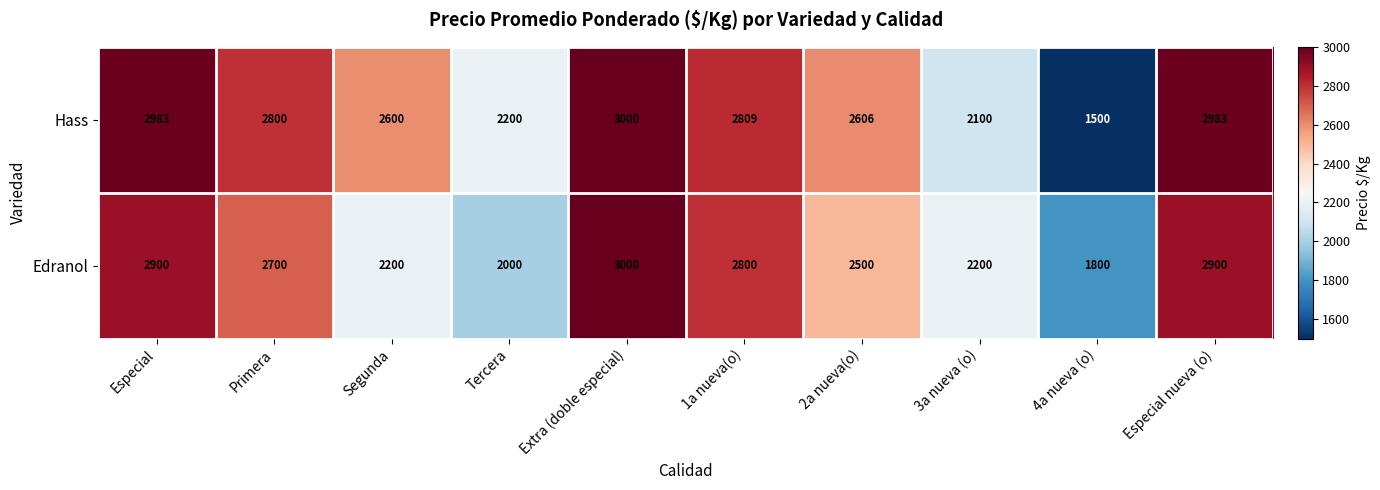

What is the minimum value shown in the chart?

1500